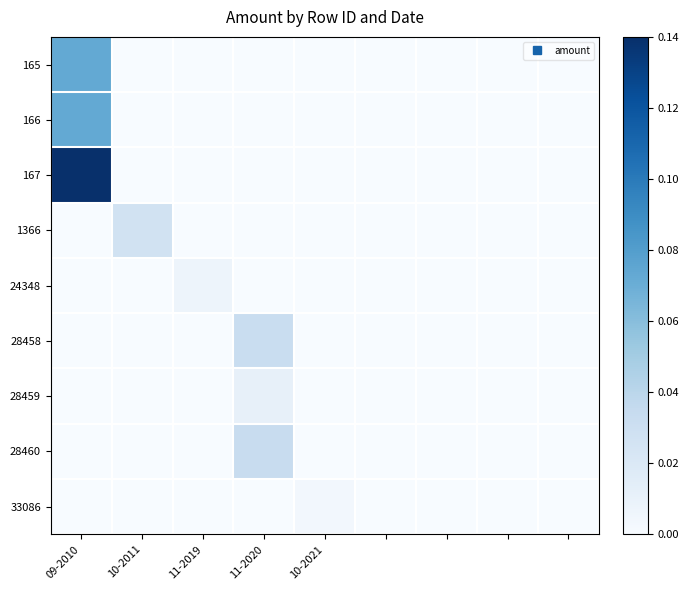

Reading left to right, transcribe all the data shown in this chart.

165: 0.1	0.0	0.0	0.0	0.0	0.0	0.0	0.0	0.0
166: 0.1	0.0	0.0	0.0	0.0	0.0	0.0	0.0	0.0
167: 0.1	0.0	0.0	0.0	0.0	0.0	0.0	0.0	0.0
1366: 0.0	0.0	0.0	0.0	0.0	0.0	0.0	0.0	0.0
24348: 0.0	0.0	0.0	0.0	0.0	0.0	0.0	0.0	0.0
28458: 0.0	0.0	0.0	0.0	0.0	0.0	0.0	0.0	0.0
28459: 0.0	0.0	0.0	0.0	0.0	0.0	0.0	0.0	0.0
28460: 0.0	0.0	0.0	0.0	0.0	0.0	0.0	0.0	0.0
33086: 0.0	0.0	0.0	0.0	0.0	0.0	0.0	0.0	0.0